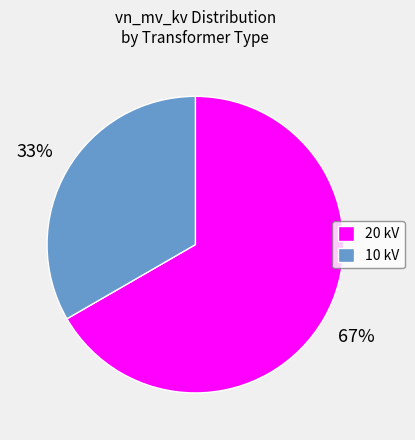

What is the ratio of the value at 20 kV to the value at 10 kV?

2.0